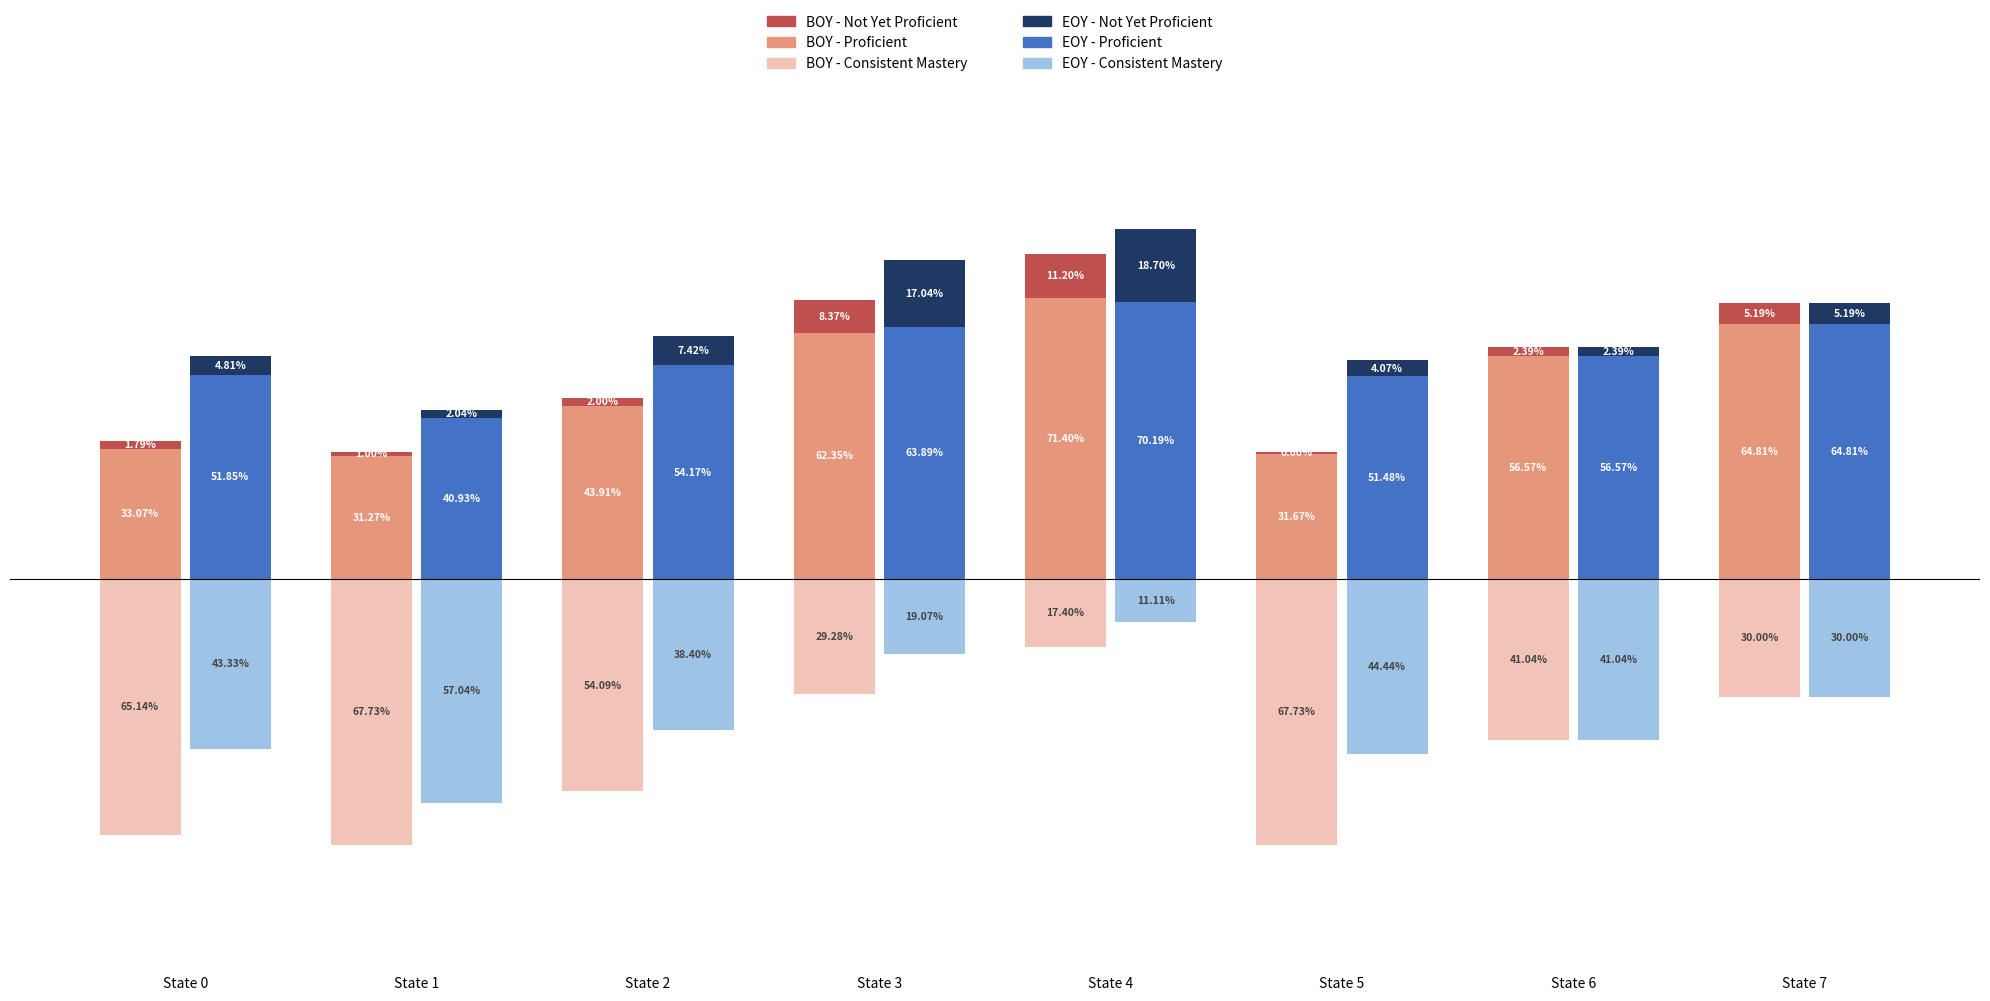

How many values in the EOY - Not Yet Proficient series are below 5?

4